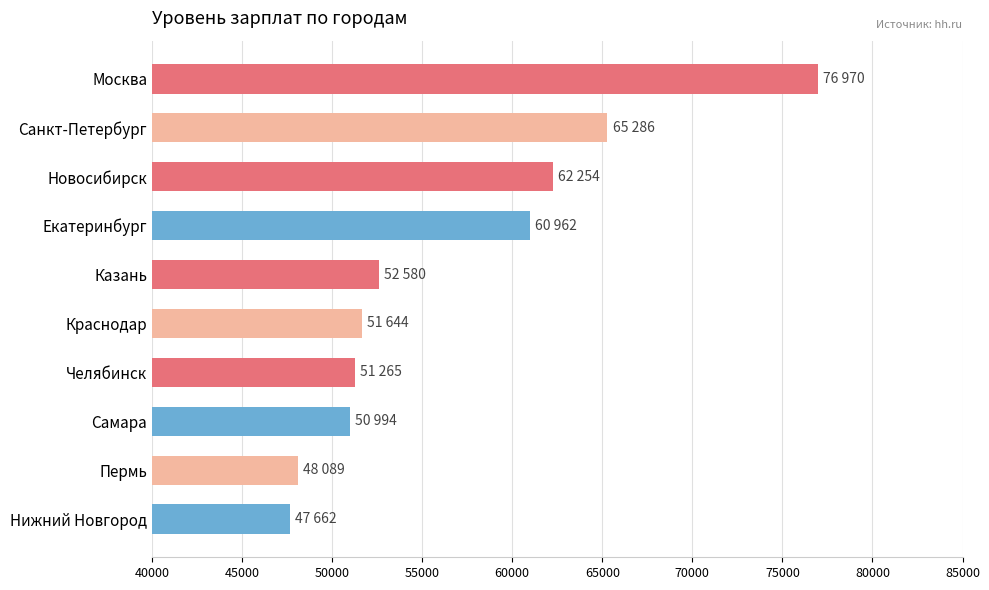

Is it true that the value at Самара is 50994?

True